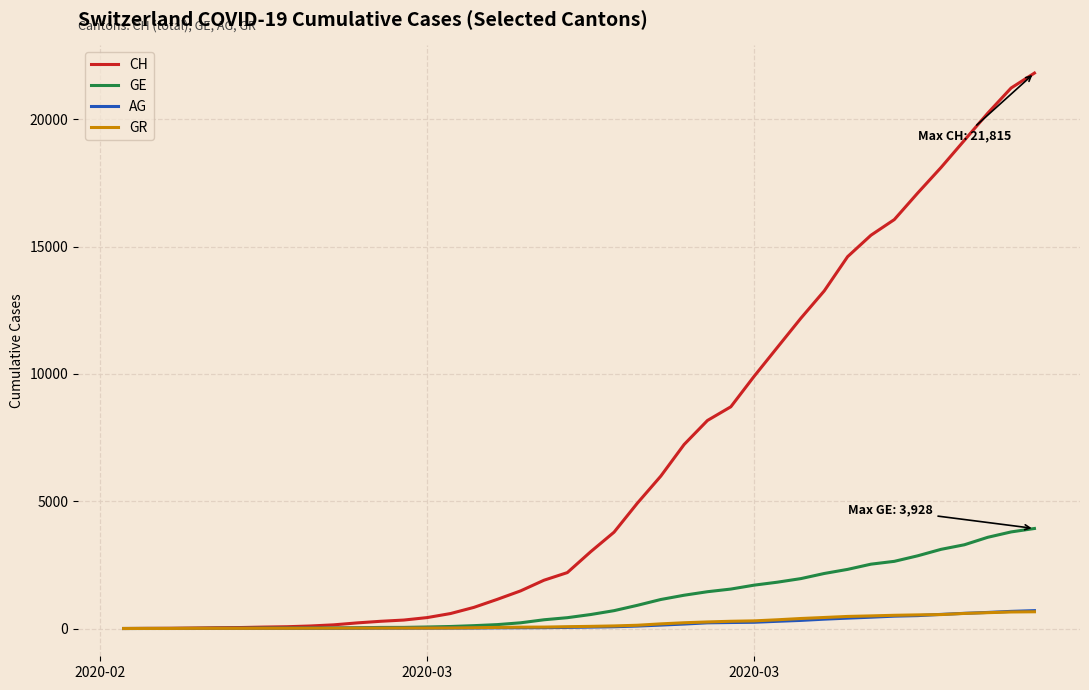

Which series has the largest range (max minus min)?

CH